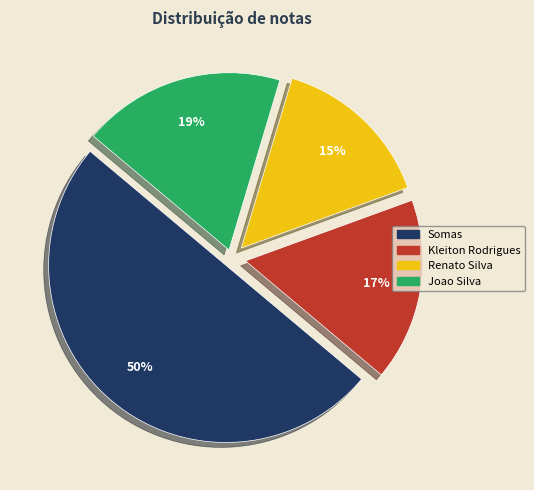

To the nearest percent, what is the difference between the largest and smallest slice percentages?

35%